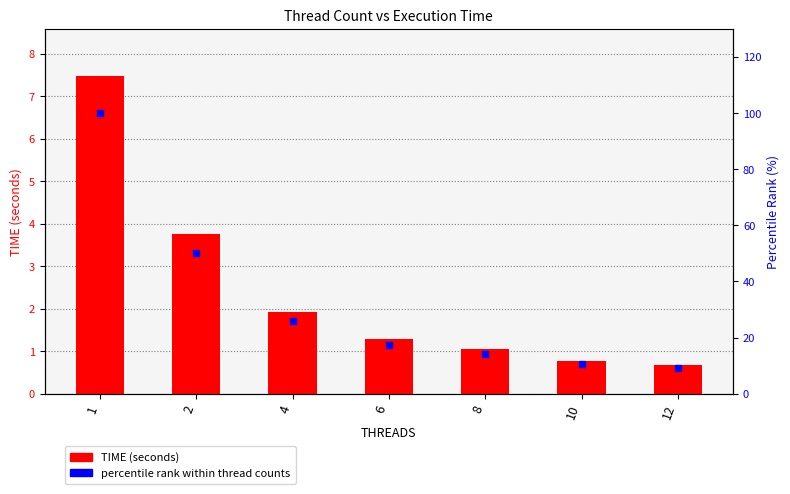

At how many categories does at least one series exceed 56?

1